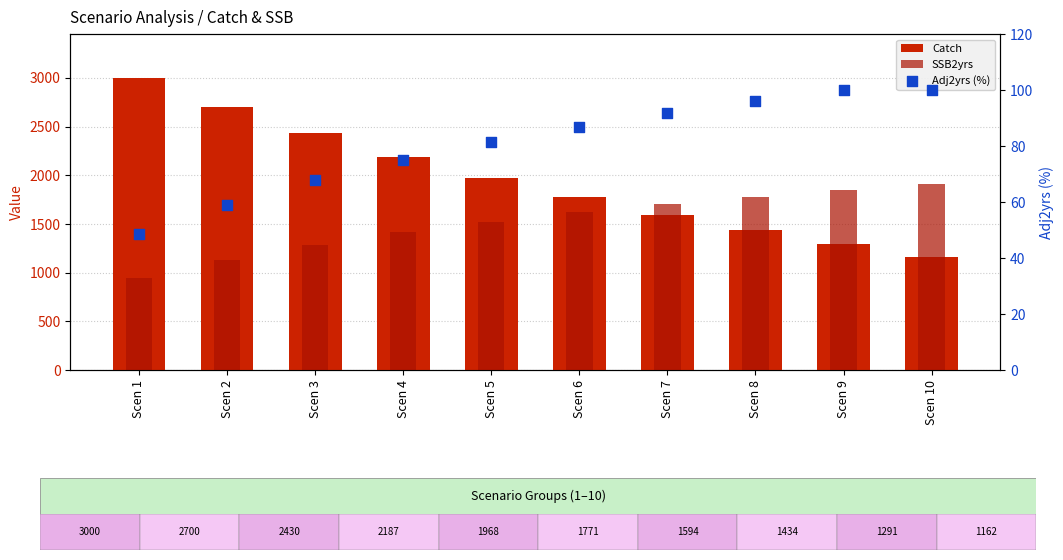

What are all the series names shown in the legend?

Catch, SSB2yrs, Adj2yrs (%)